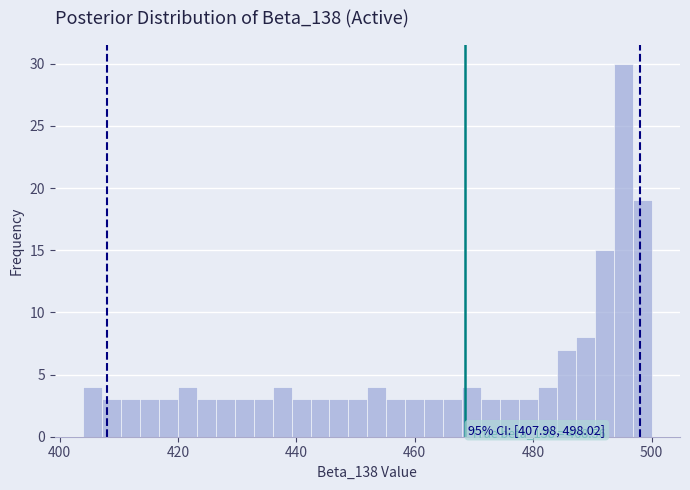

Around what value on the x-axis is the tallest bar? Give the approximate position of its centre, as read against the axis.

496